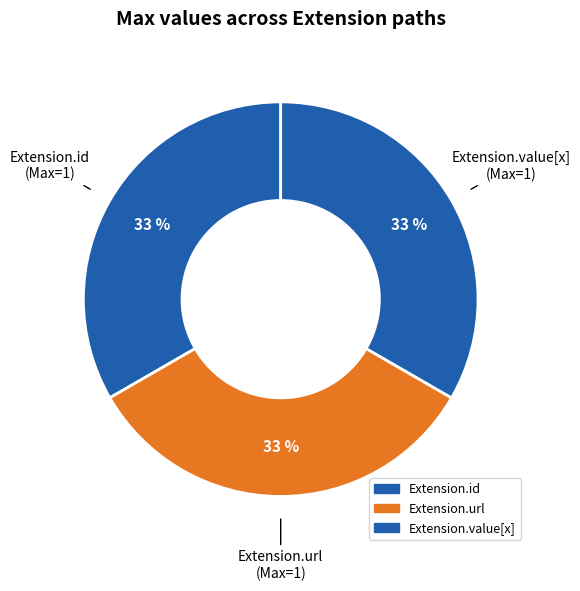

True or false: Extension.id accounts for 38% of the total.

False